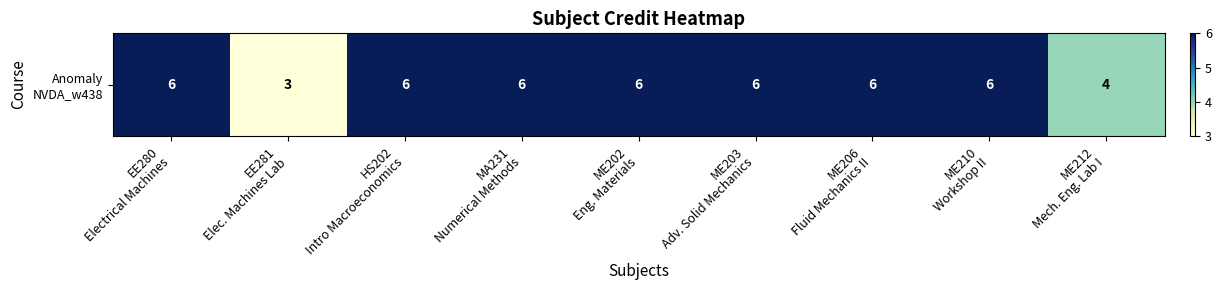

List the labels in order of value, largest first.

EE280
Electrical Machines, HS202
Intro Macroeconomics, MA231
Numerical Methods, ME202
Eng. Materials, ME203
Adv. Solid Mechanics, ME206
Fluid Mechanics II, ME210
Workshop II, ME212
Mech. Eng. Lab I, EE281
Elec. Machines Lab